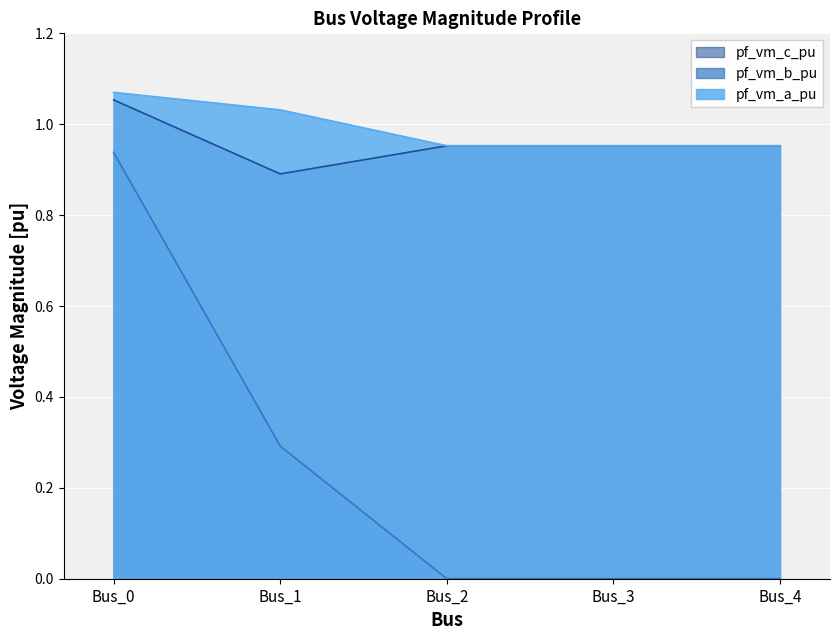

Is it true that pf_vm_b_pu equals -0.6 at Bus_3?

False